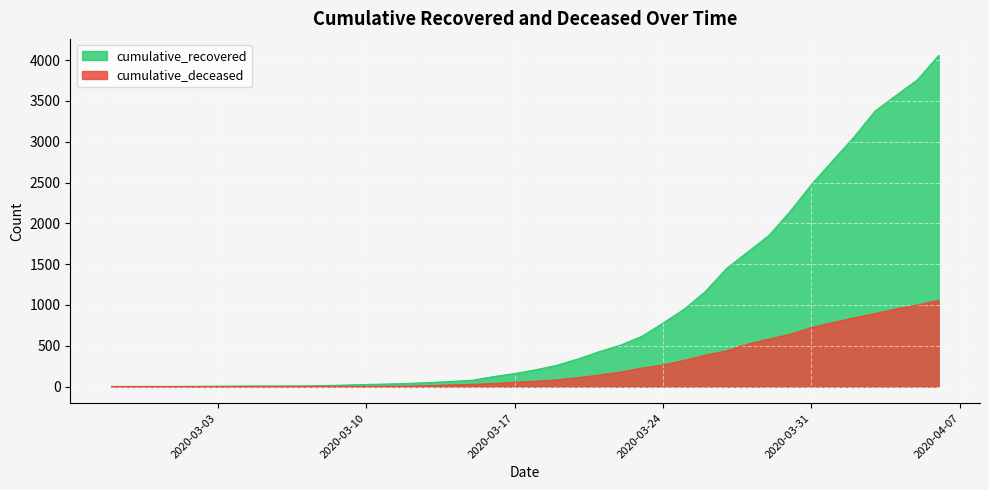

What is the difference between the maximum and minimum values in the cumulative_recovered series?

4055